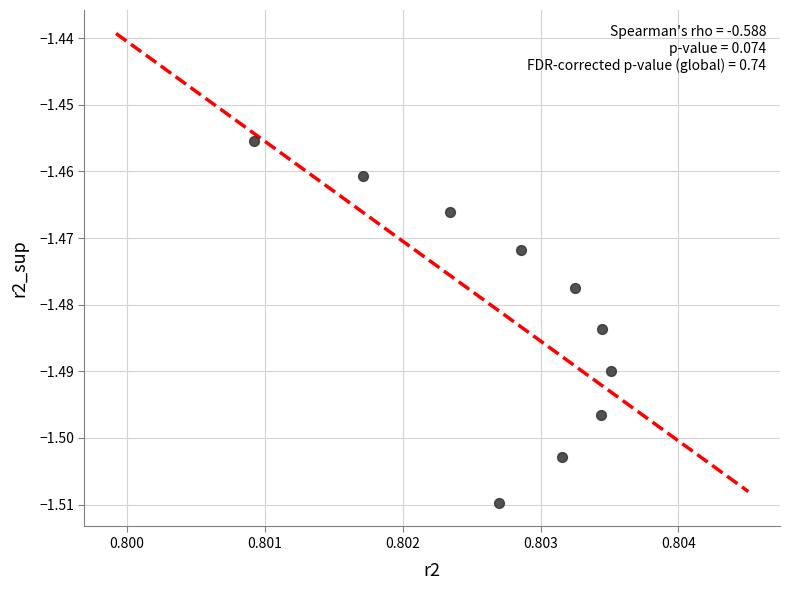

What is the average X value?

0.8